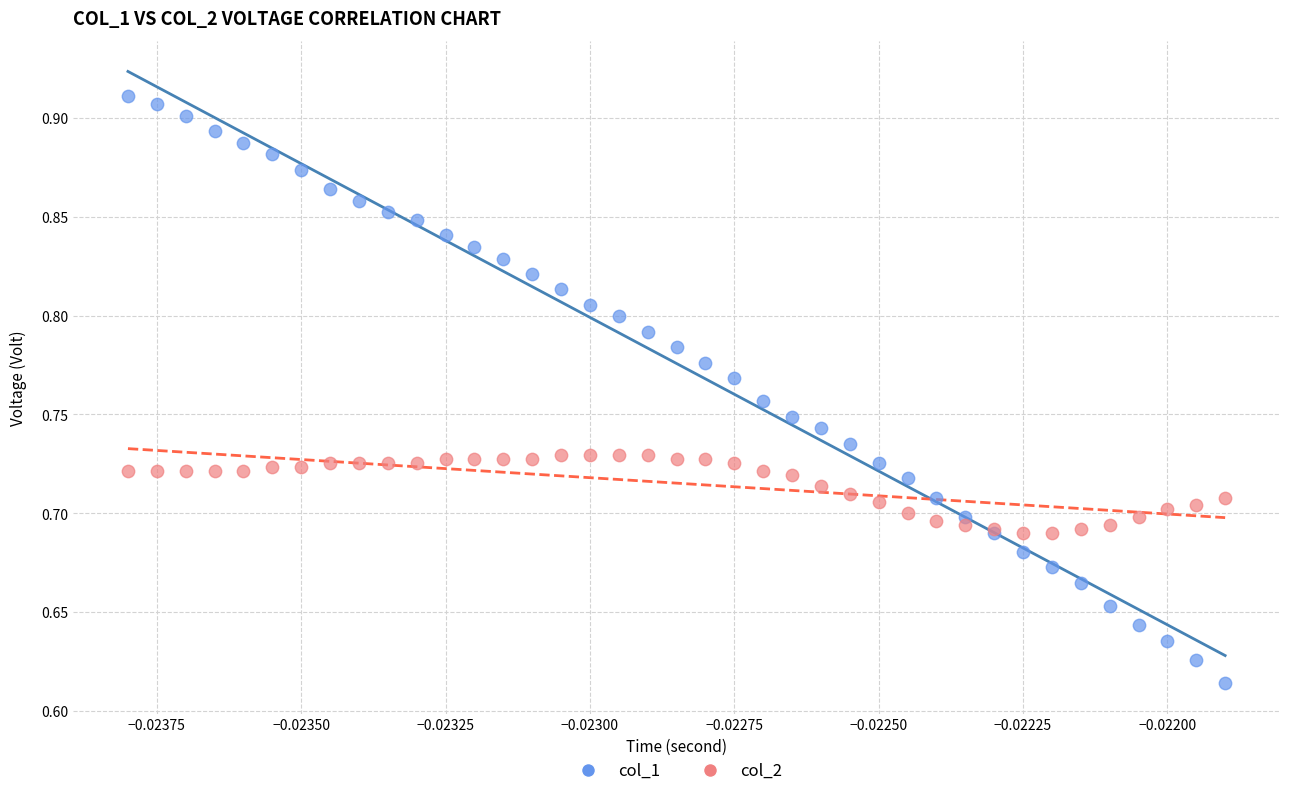

Which series reaches the maximum Y coordinate?

col_1